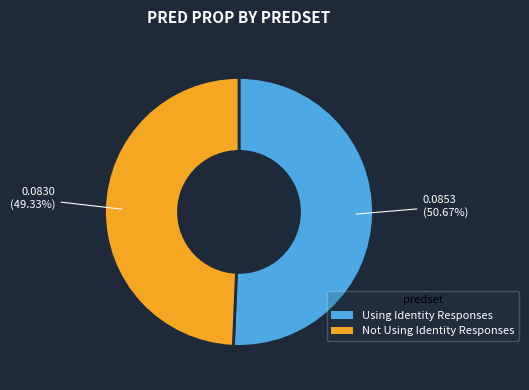

Is Using Identity Responses the majority of the pie?

Yes